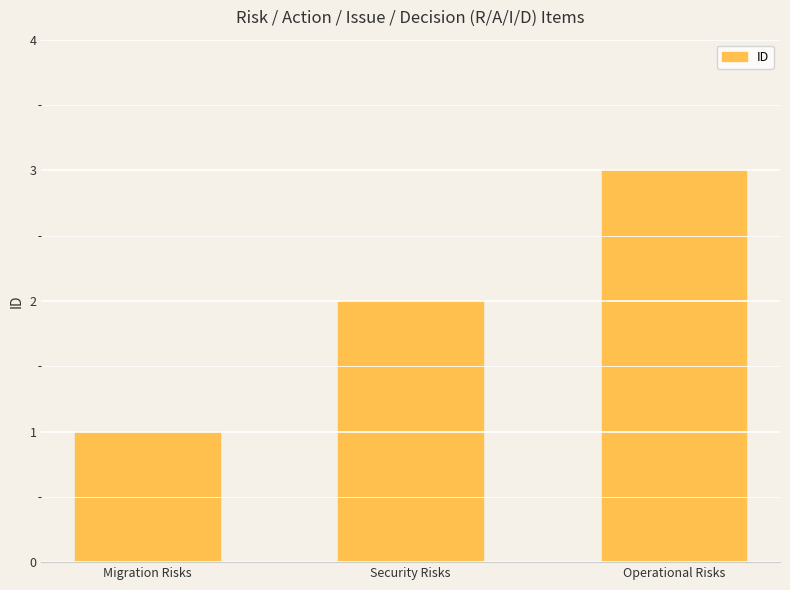

True or false: the data shows 1 at Migration Risks.

True